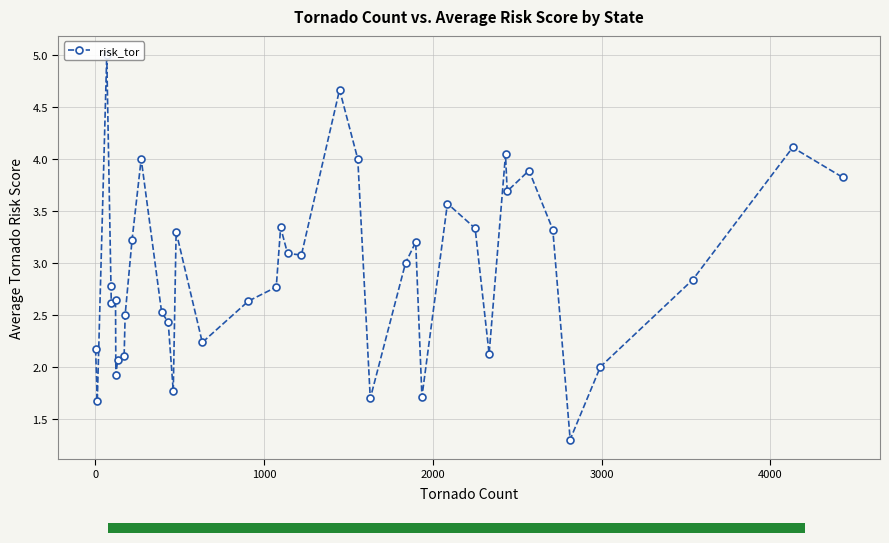

Reading left to right, transcribe all the data shown in this chart.

2.2	1.7	5.0	2.8	2.6	2.6	1.9	2.1	2.1	2.5	3.2	4.0	2.5	2.4	1.8	3.3	2.2	2.6	2.8	3.3	3.1	3.1	4.7	4.0	1.7	3.0	3.2	1.7	3.6	3.3	2.1	4.0	3.7	3.9	3.3	1.3	2.0	2.8	4.1	3.8